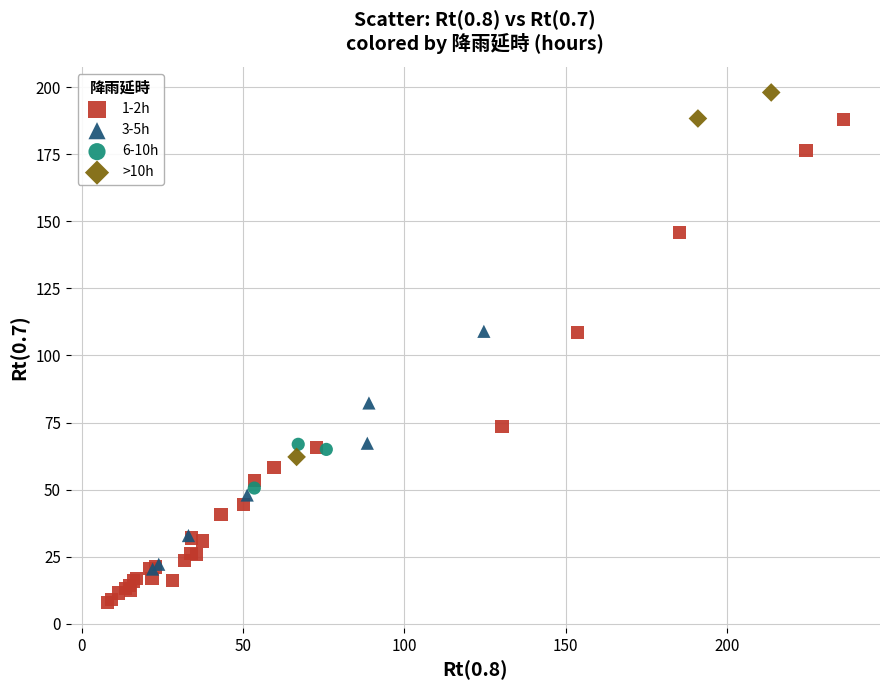

Which series reaches the minimum Y coordinate?

1-2h